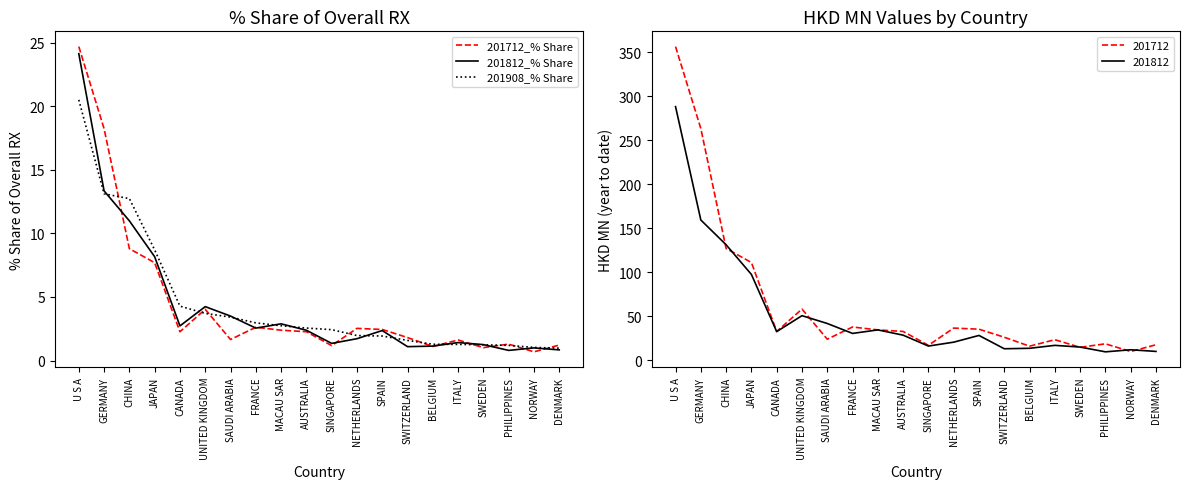

Is the value of 201908_% Share at NORWAY greater than the value of 201712_% Share at SPAIN?

No